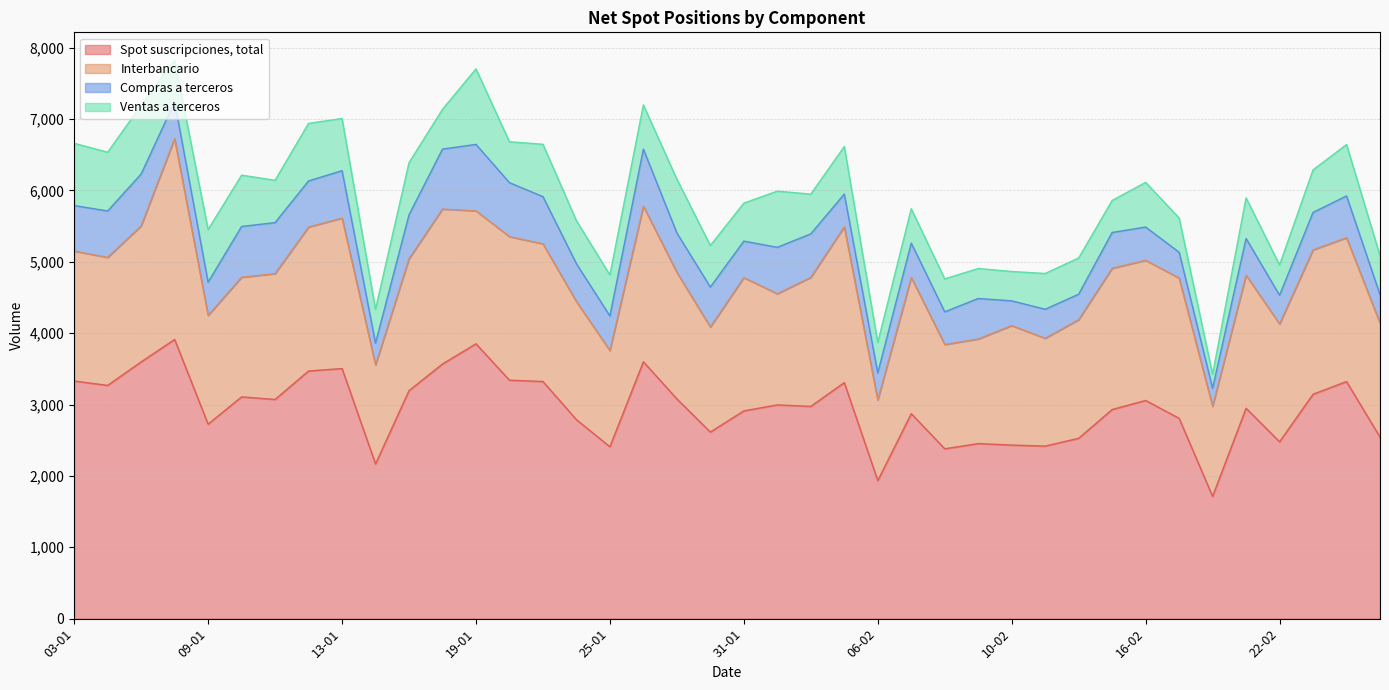

How many data points in Ventas a terceros are above 583?

19